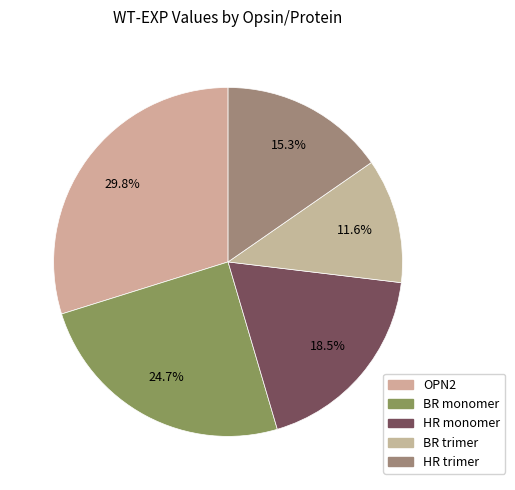

Count the number of slices in the pie.

5